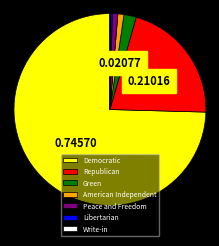

Is the sum of Libertarian and Democratic greater than half?

Yes